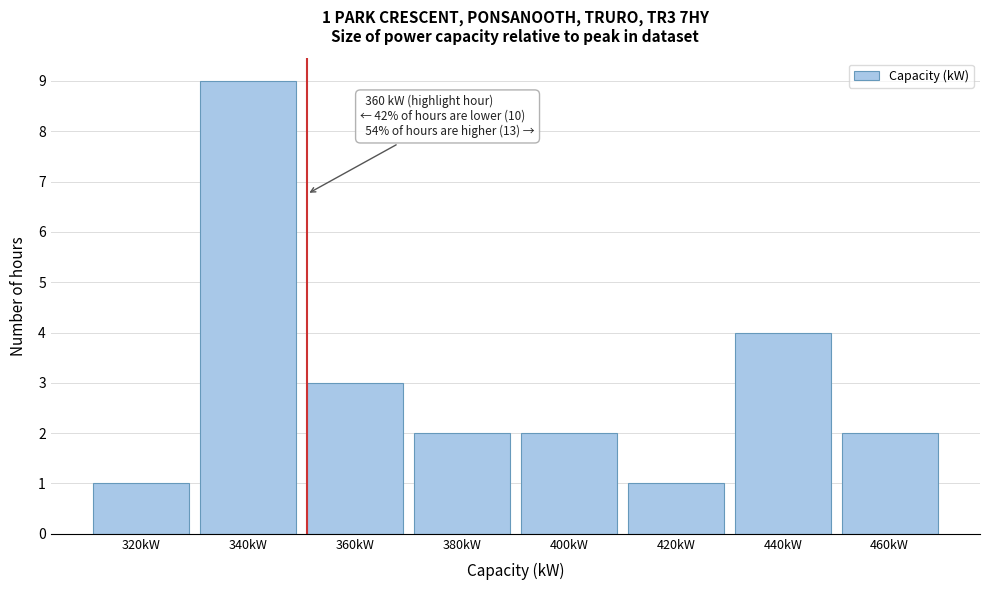

Reading left to right, extract all data points from this chart.

320kW=1	340kW=9	360kW=3	380kW=2	400kW=2	420kW=1	440kW=4	460kW=2